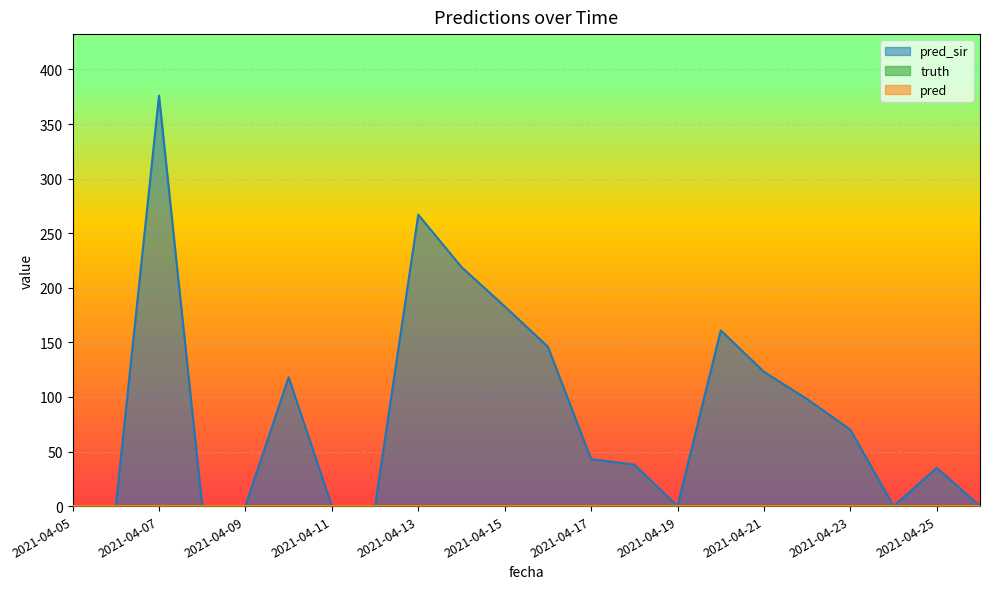

How many data points in pred_sir are above 43?

10